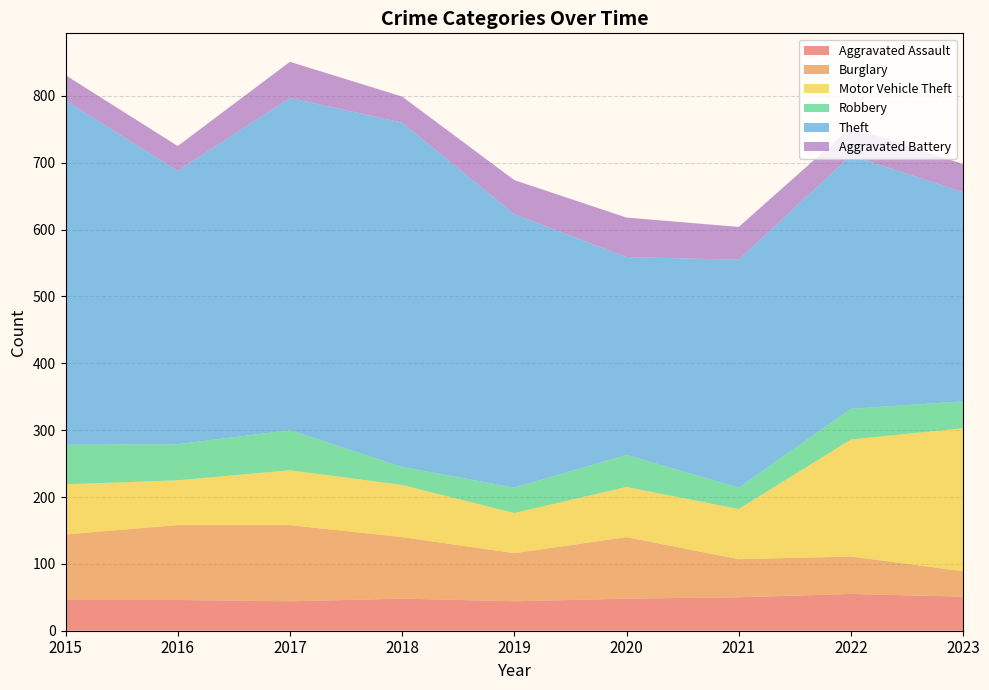

Reading right to left, list all the values displayed in this chart.

Aggravated Assault: 51	55	50	48	44	48	44	46	46
Burglary: 38	56	57	92	72	92	114	112	98
Motor Vehicle Theft: 214	175	75	75	60	78	82	67	75
Robbery: 40	46	32	48	38	27	60	54	59
Theft: 313	379	341	296	409	515	497	409	515
Aggravated Battery: 42	42	49	59	51	39	54	37	38